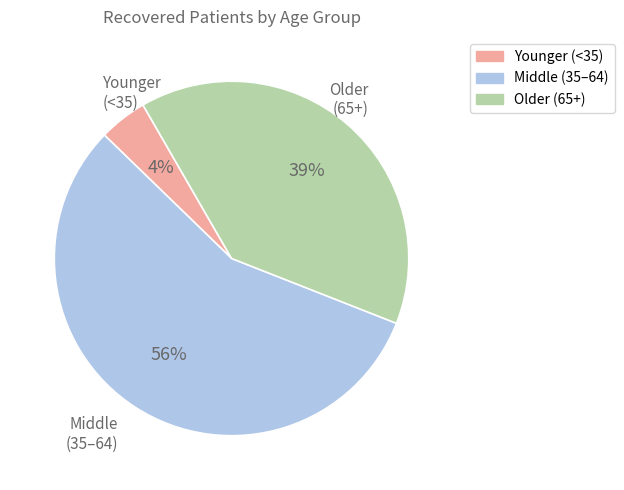

Count the number of slices in the pie.

3